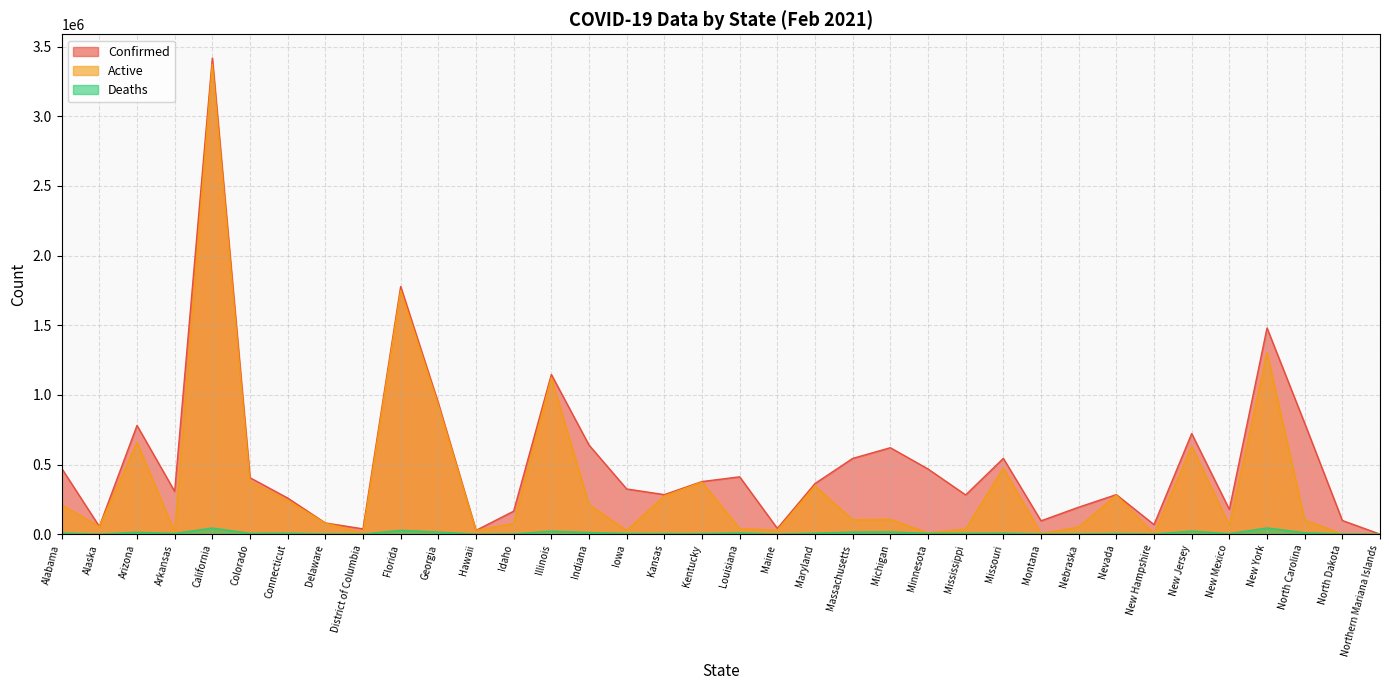

True or false: Active and Deaths cross at least once.

True